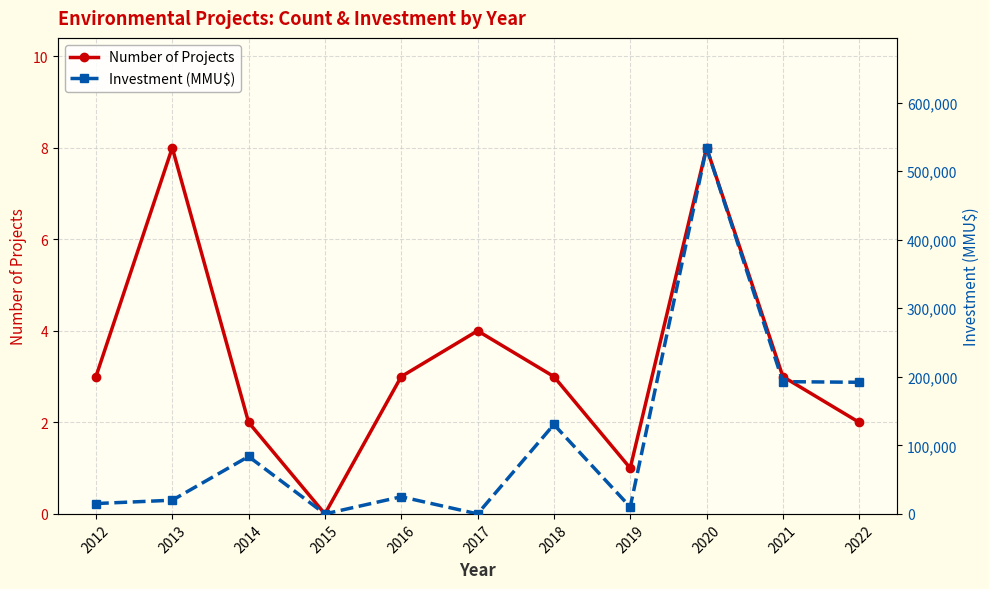

Reading left to right, what are all the values shown in this chart?

Number of Projects: 2012=3	2013=8	2014=2	2015=0	2016=3	2017=4	2018=3	2019=1	2020=8	2021=3	2022=2
Investment (MMU$): 2012=15100	2013=19980	2014=83750	2015=0	2016=25000	2017=37	2018=130430	2019=10080	2020=534176	2021=192960	2022=192000